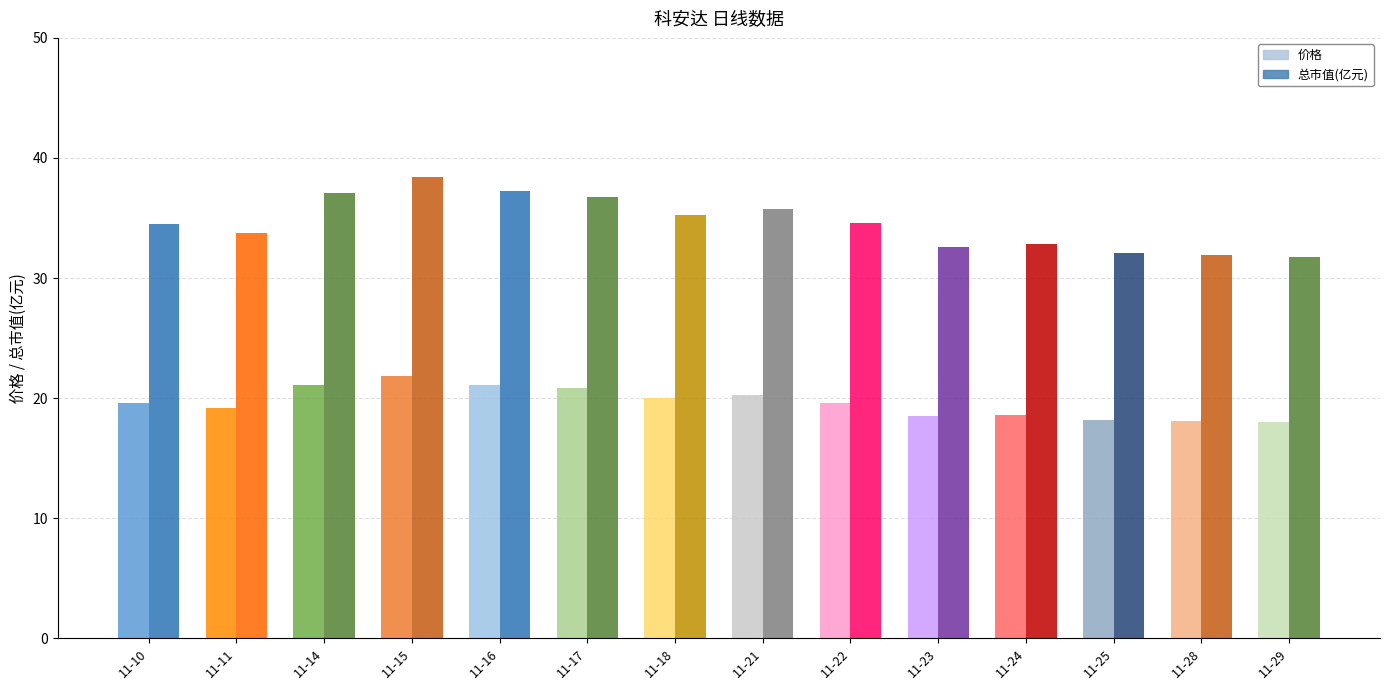

At how many categories does at least one series exceed 19?

14